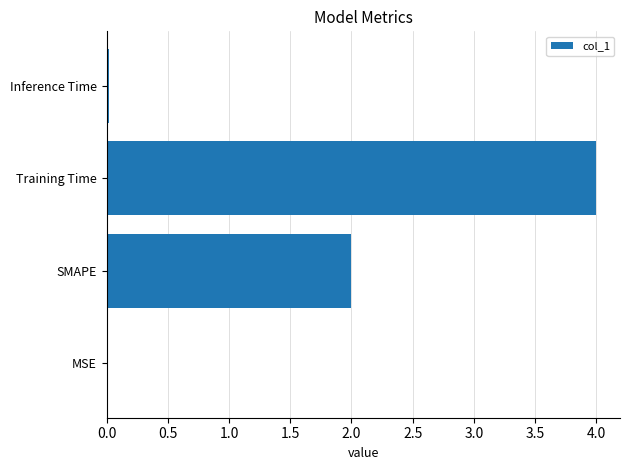

The chart shows a value of 0.0 at MSE. True or false?

True